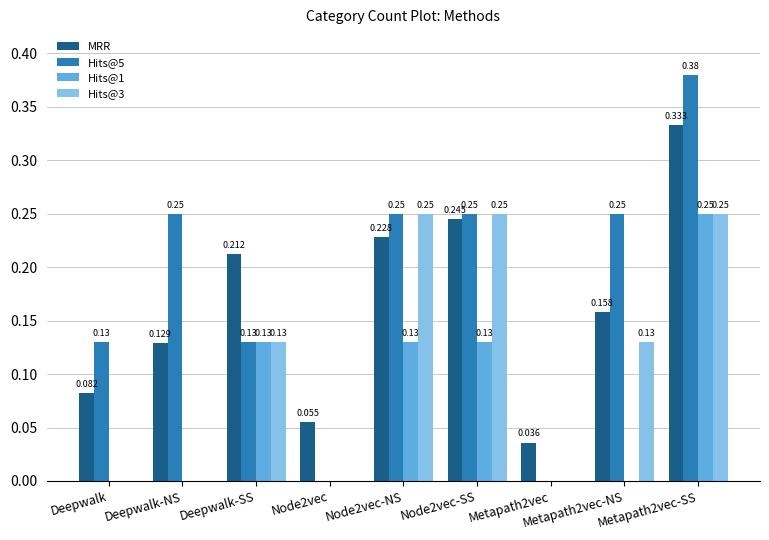

Which series changed the most between Node2vec-NS and Node2vec-SS?

MRR